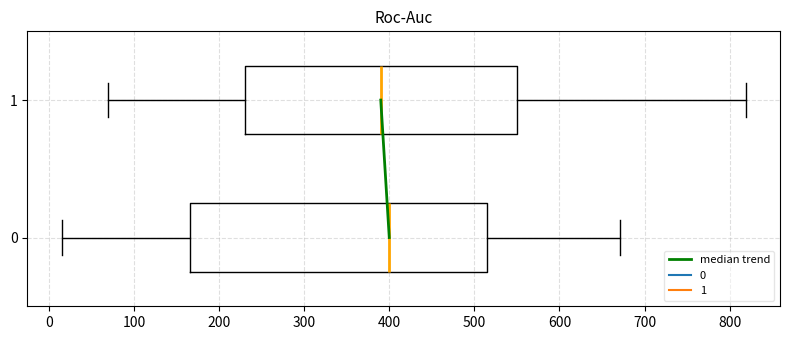

Where does the right whisker of the box at y = 0 end on the x-axis? The values are not printed on the chart, so give them approximately, as read against the axis.

670